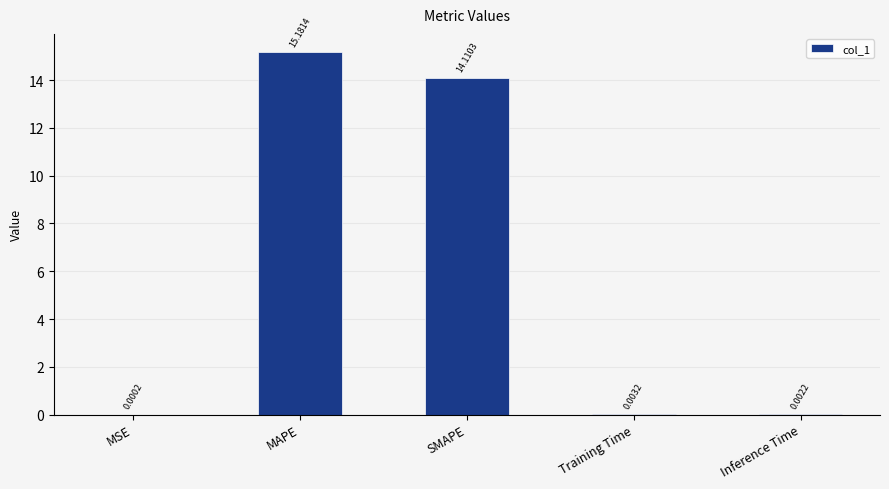

What is the sum of all values?

29.3